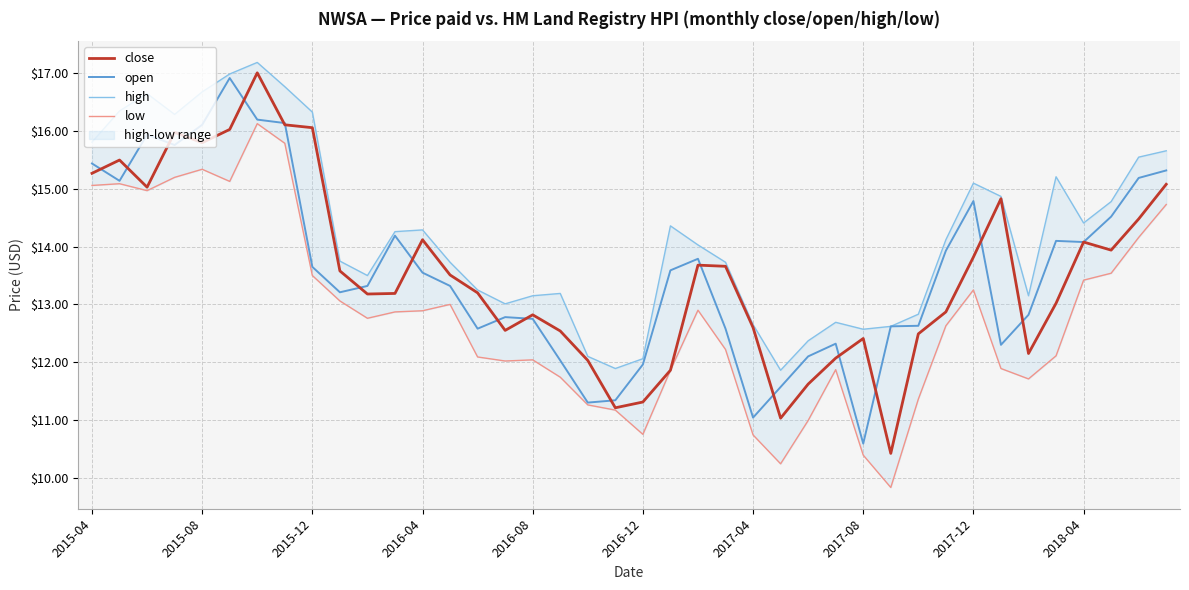

Does the chart display data point markers on the line(s)?

No